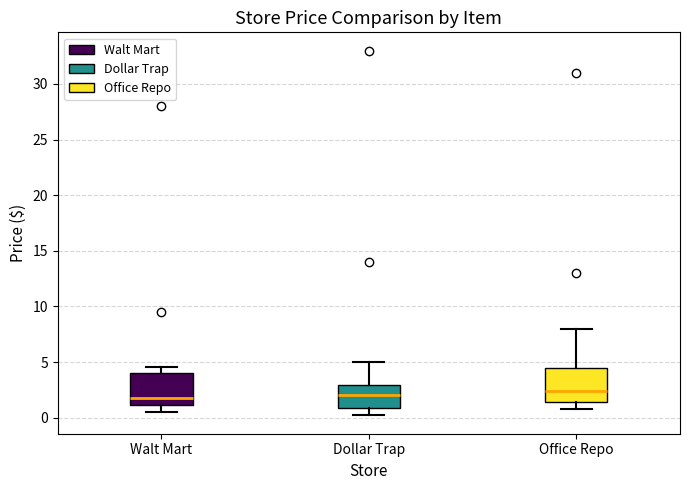

Reading left to right, read every box against the y-axis: the position of its median line, the range the box covers, and the ends of its whiskers. The values are not printed on the chart, so give them approximately, as read against the axis.

Walt Mart: median 2.0, box 1.0 to 4.0, whiskers 0.5 to 4.5
Dollar Trap: median 2.0, box 1.0 to 3.0, whiskers 0.0 to 5.0
Office Repo: median 2.5, box 1.5 to 4.5, whiskers 1.0 to 8.0